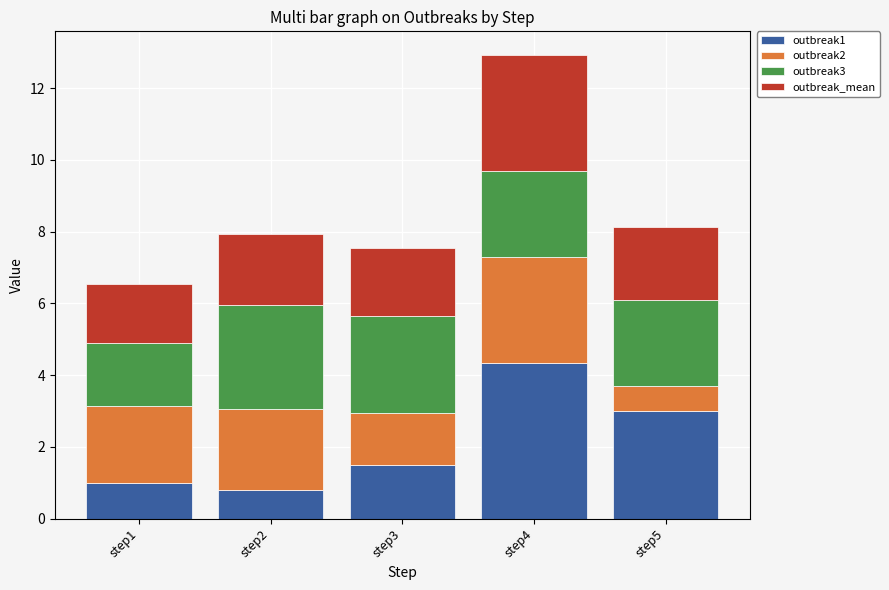

Which category has the highest value in the outbreak1 series?

step4